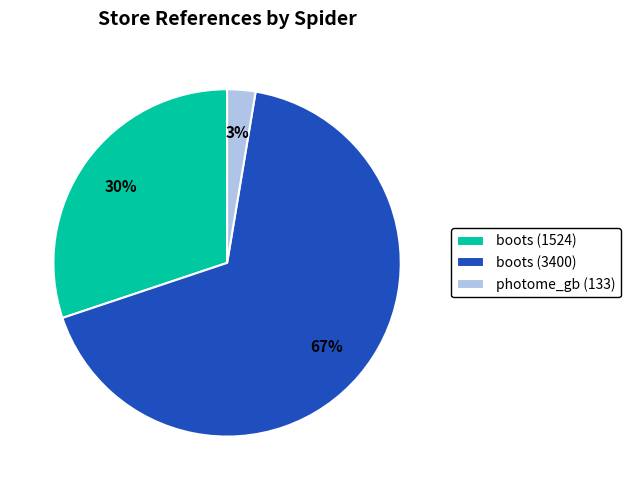

The photome_gb (133) slice represents 3% of the pie. True or false?

True